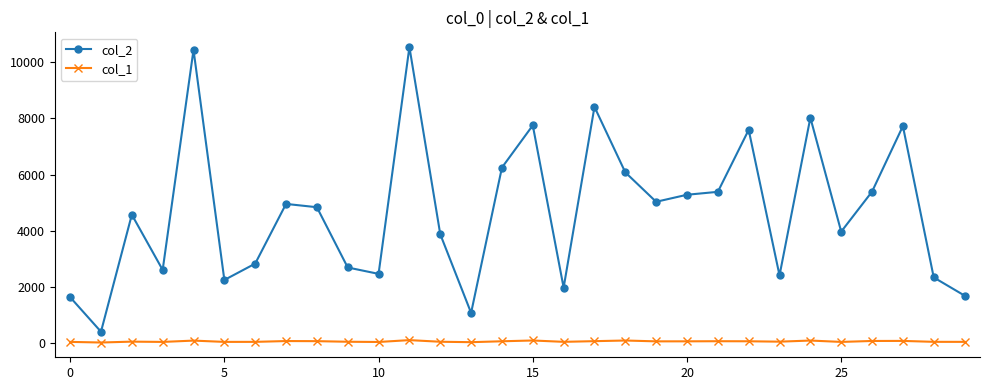

True or false: col_1 has more than 1 points higher than both neighbors.

True